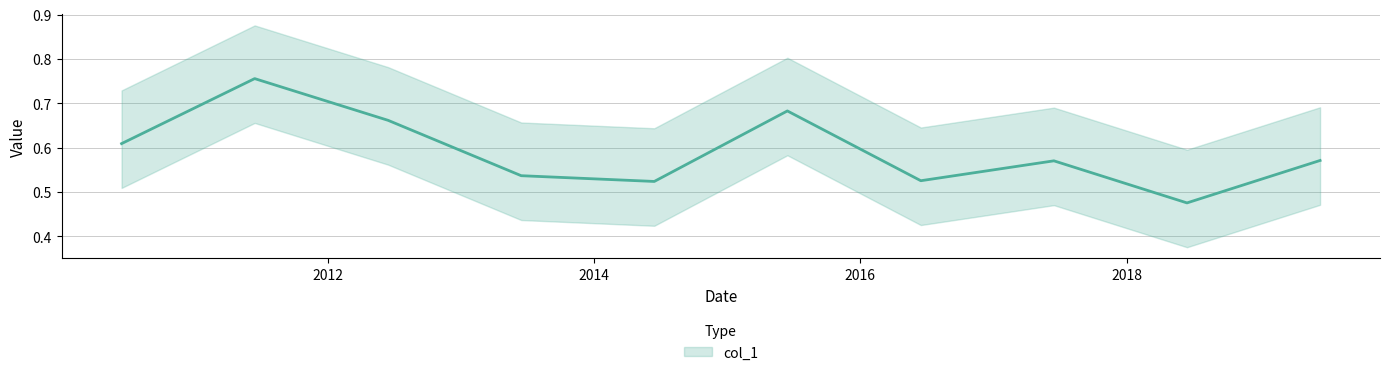

Does the chart have visible grid lines?

Yes